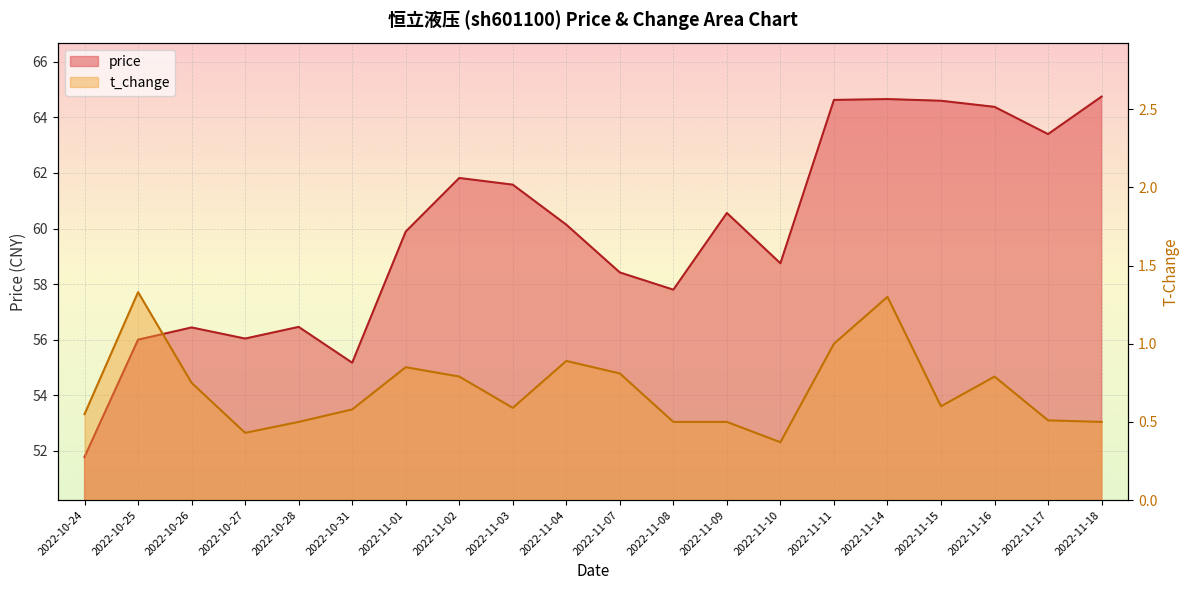

In price, how many points are lower than both neighbors (excluding endpoints)?

5